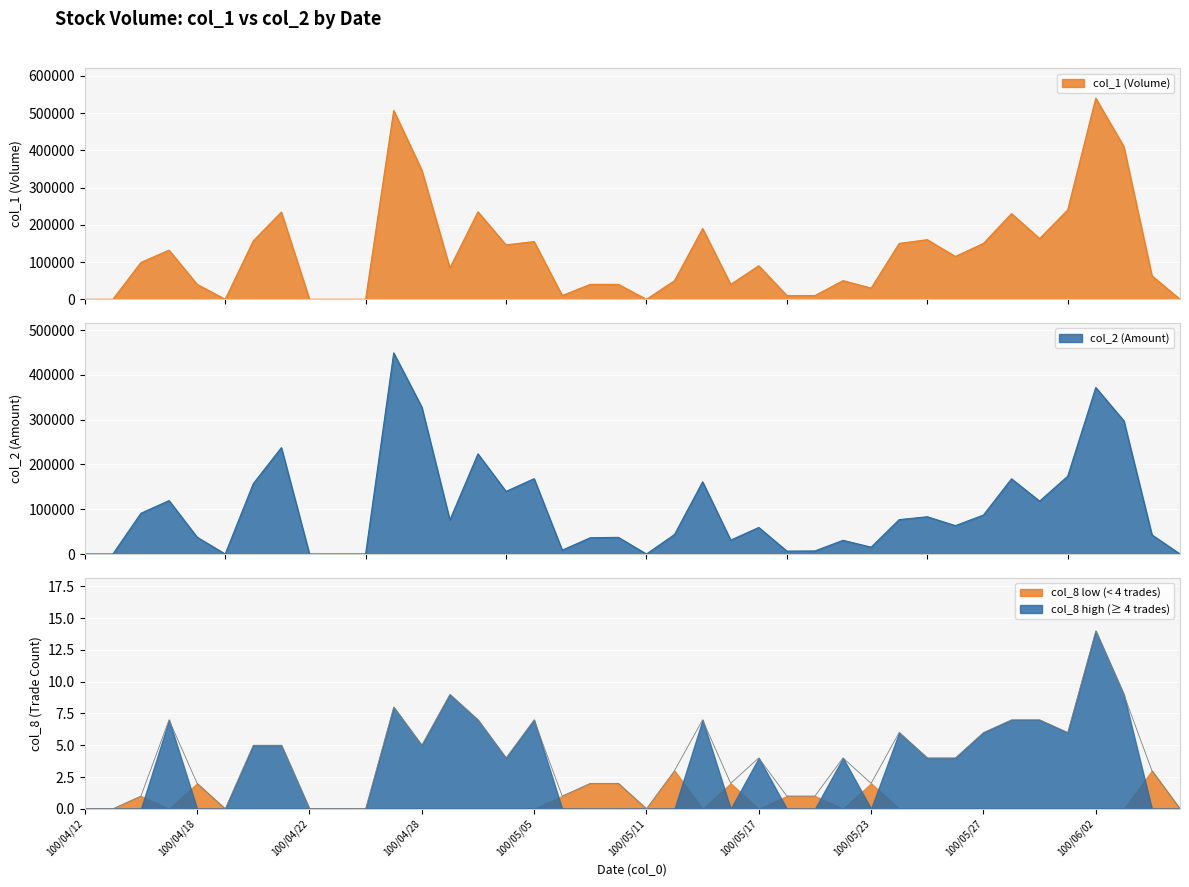

How many data points in col_1 are less than 90000?

20